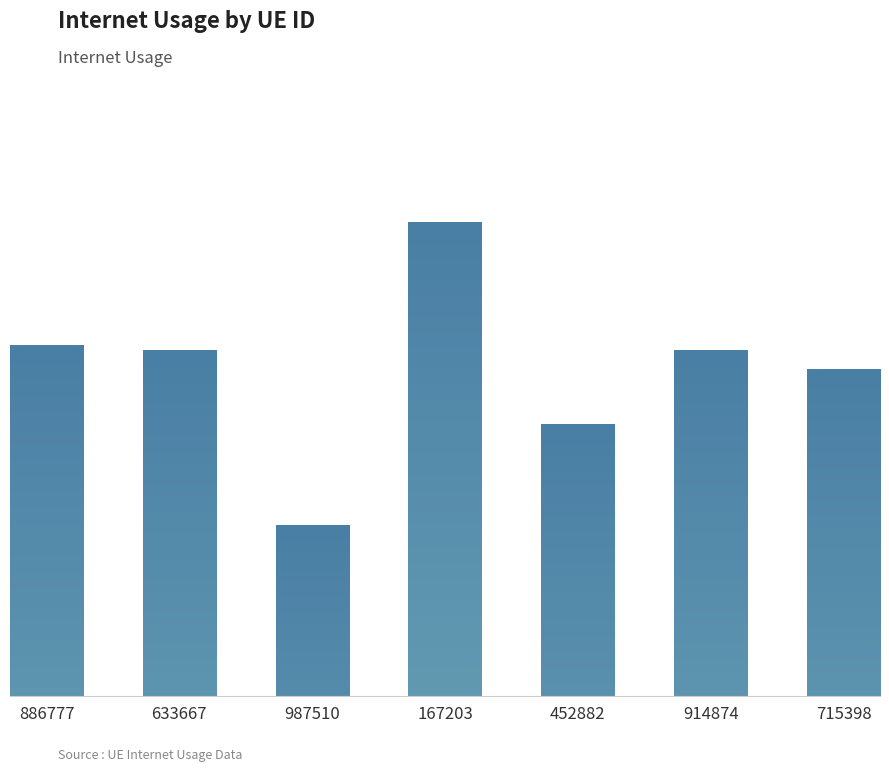

Between 914874 and 987510, which is larger?

914874